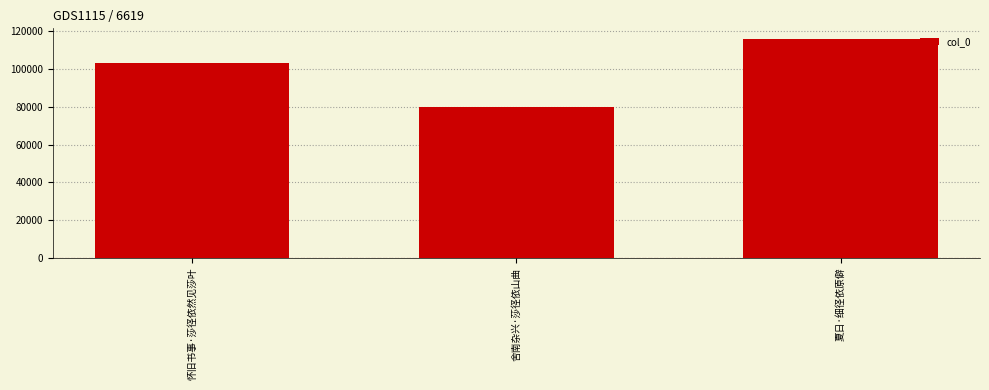

What is the difference between the maximum and minimum values?

36173